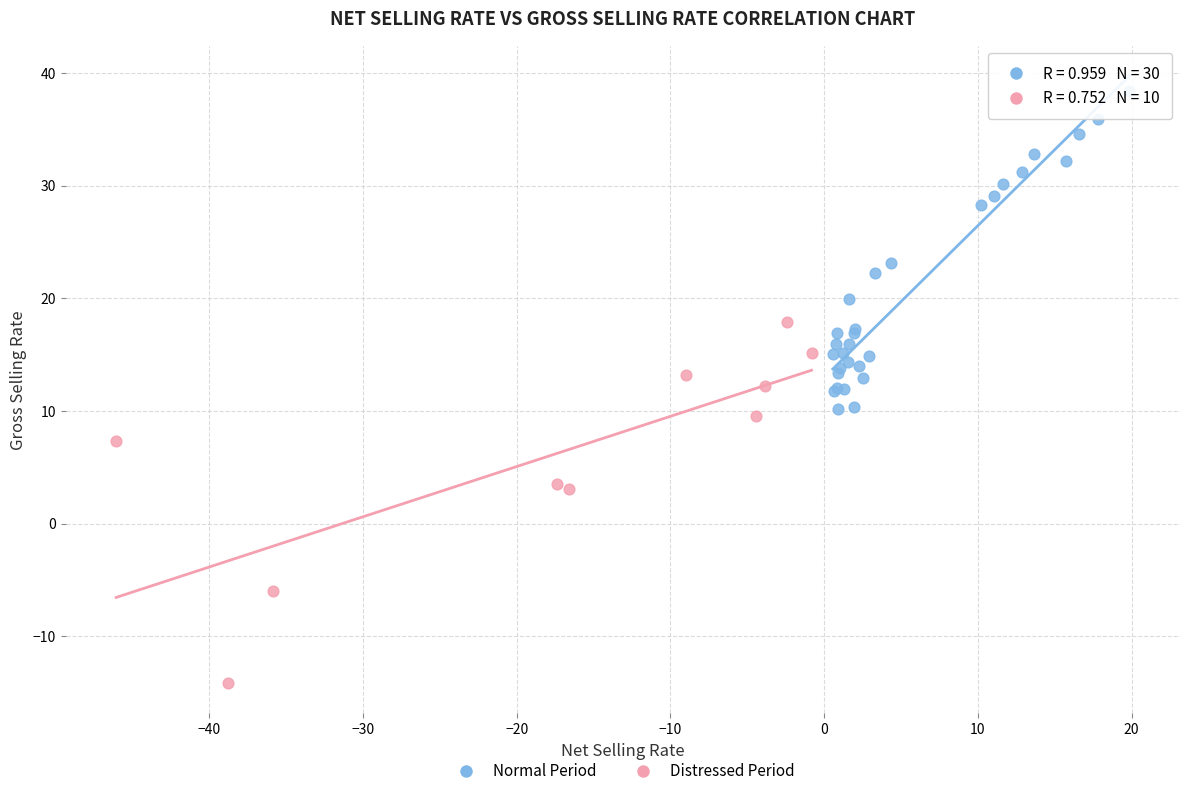

Which series contains the lowest Y value?

Distressed Period